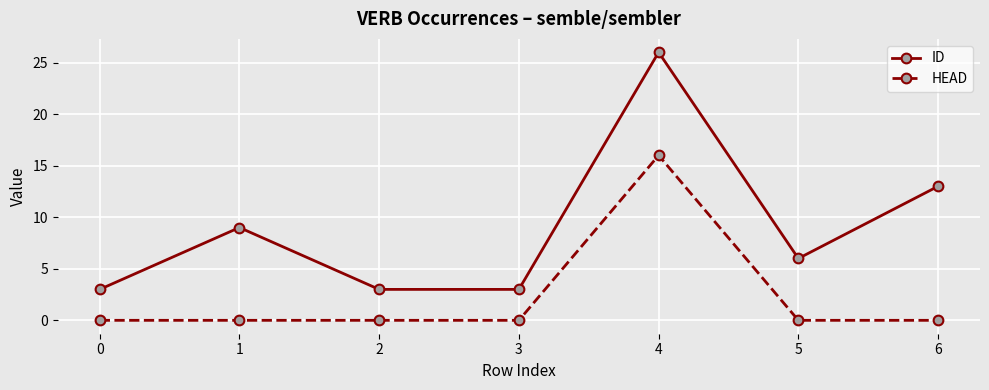

True or false: HEAD and ID intersect in this chart.

False